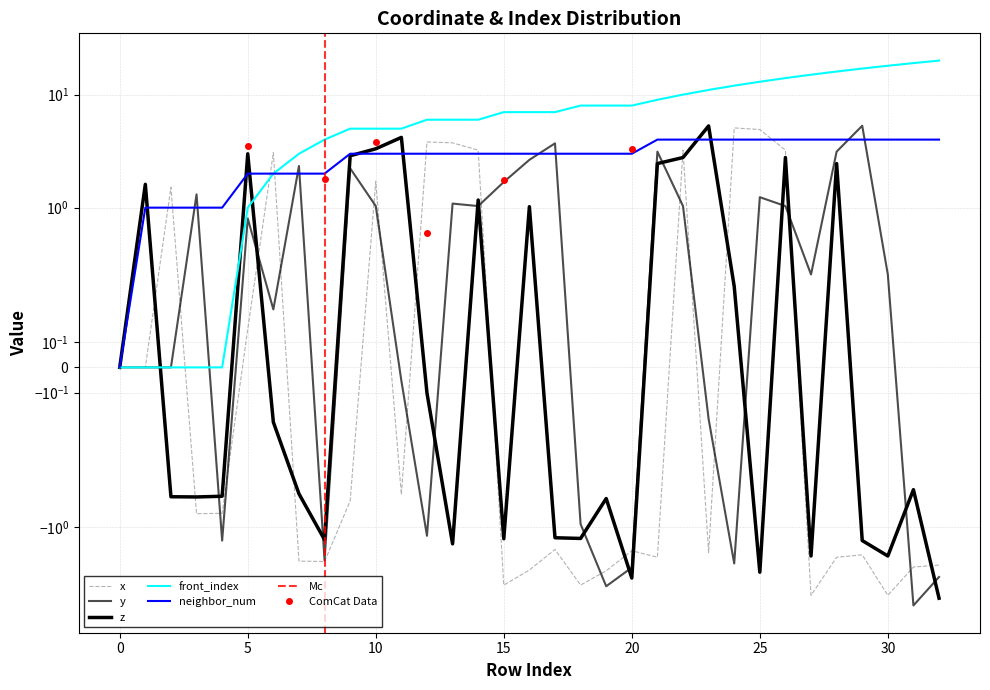

What is the difference between the maximum and minimum values in the front_index series?

20.0